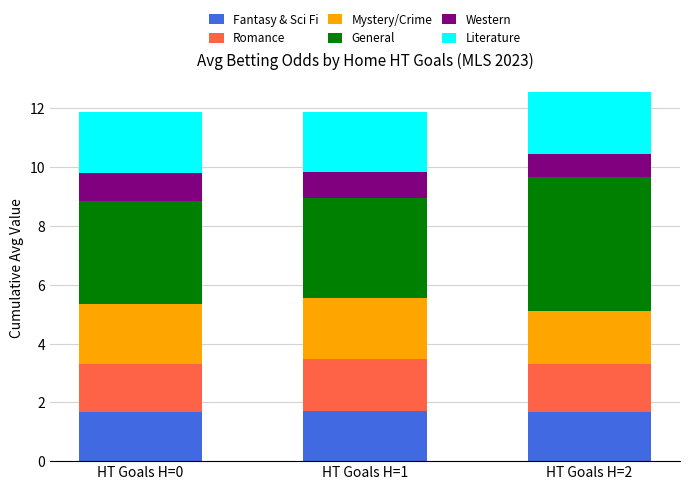

What is the sum of the Fantasy & Sci Fi values at HT Goals H=1 and HT Goals H=2?

3.4